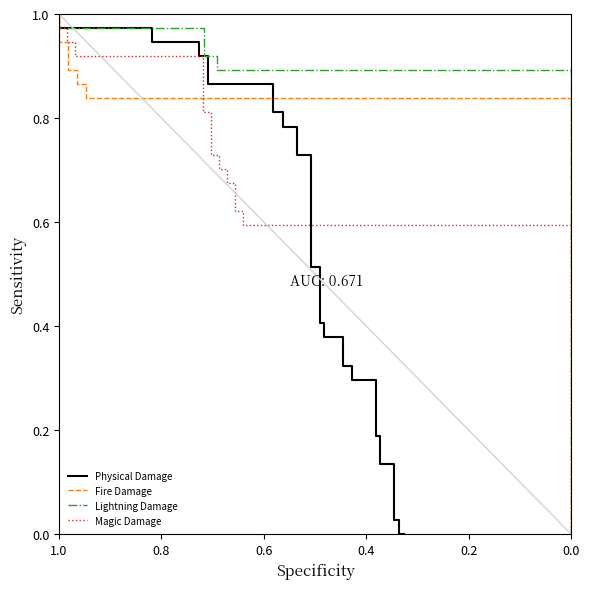

True or false: Fire Damage and Lightning Damage intersect in this chart.

False